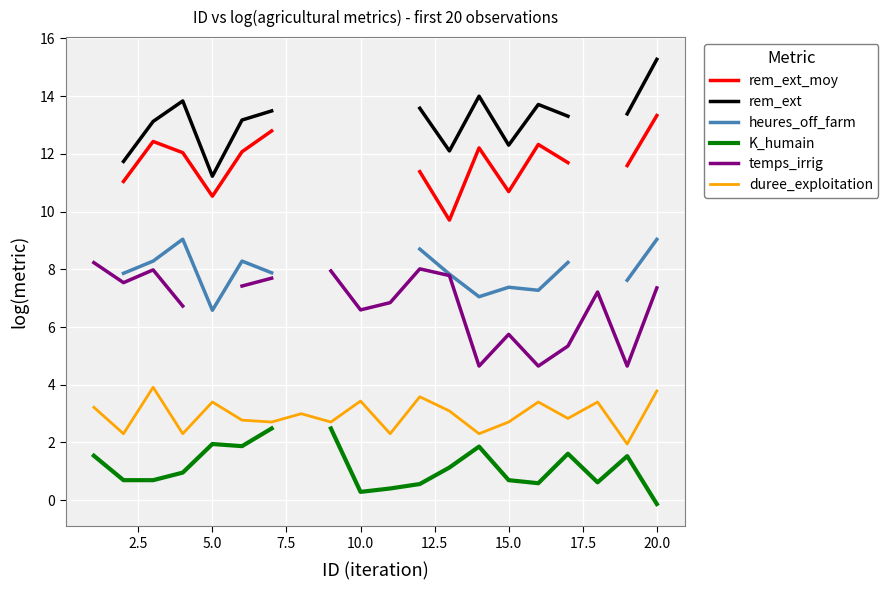

How many rem_ext values are between 13 and 14?

9